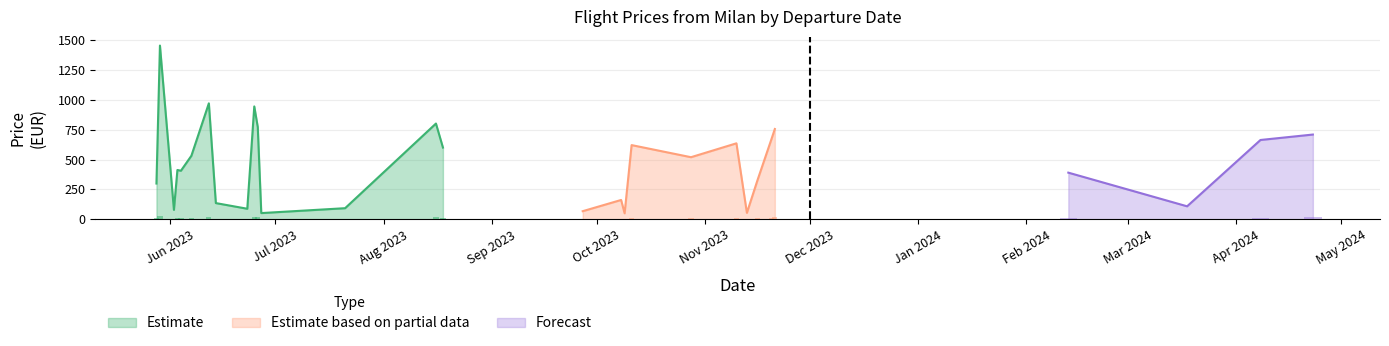

Is the value of Min Price at 2024-03-18 greater than the value of Price at 2023-08-18?

No